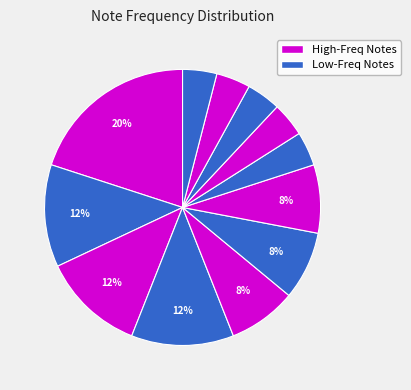

How many slices are in this pie chart?

12